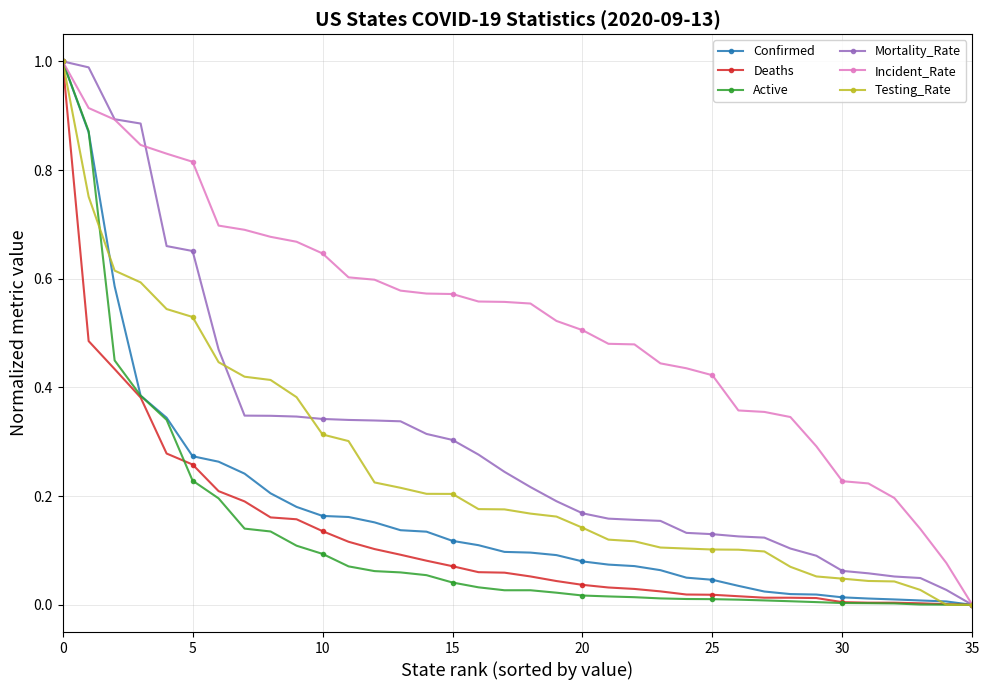

Which series has the largest total across all categories?

Incident_Rate